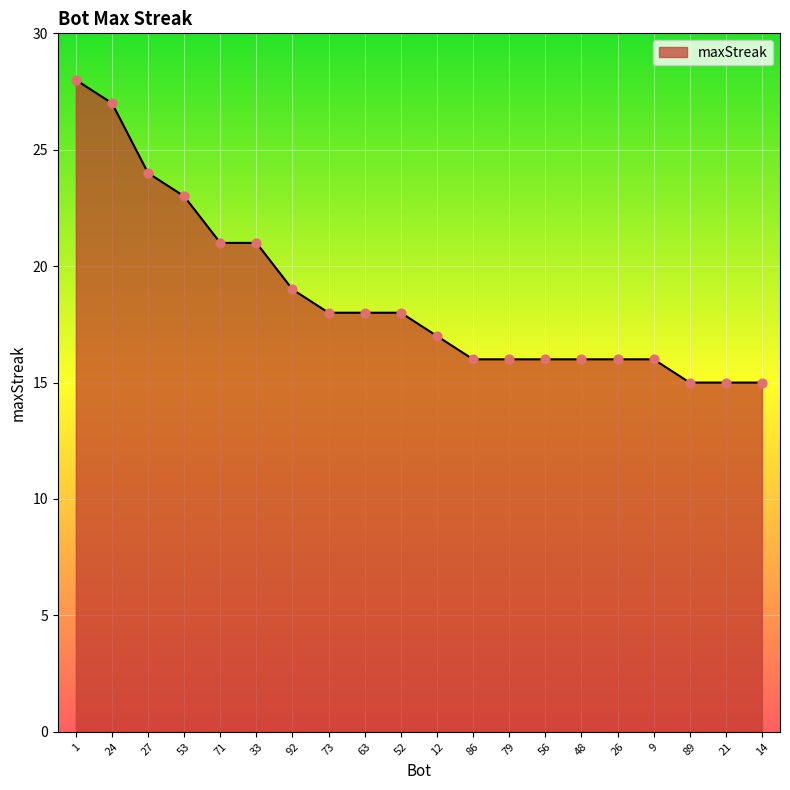

What is the ratio of the value at 14 to the value at 92?

0.8